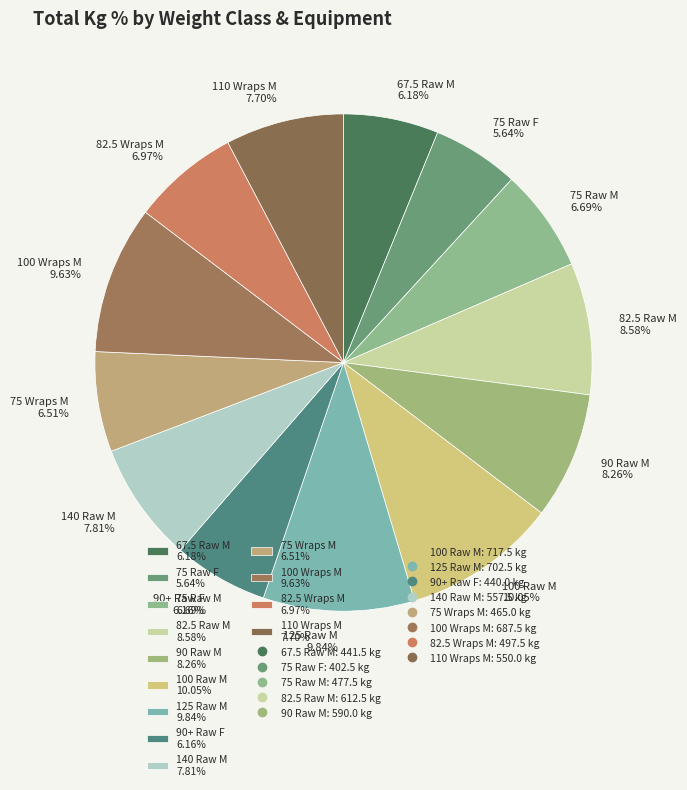

True or false: 75 Wraps M accounts for 1% of the total.

False